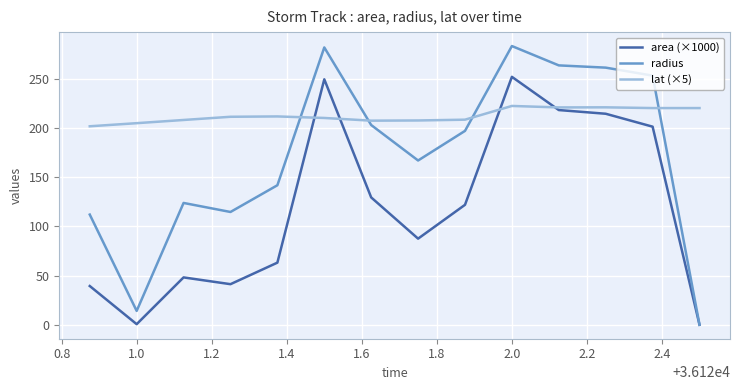

How many values in the area (×1000) series are below 121?

7